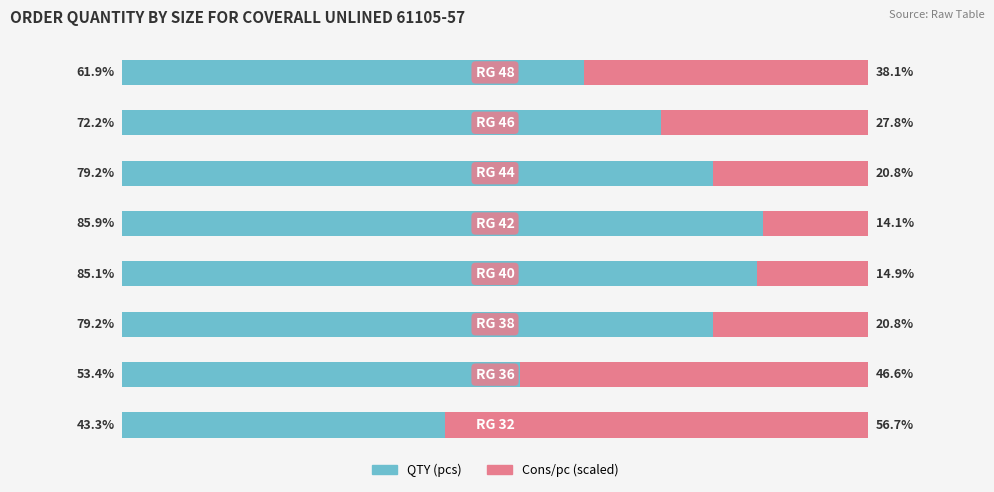

At 1, list the series in order from largest to smallest.

QTY (pcs), Cons/pc (scaled)